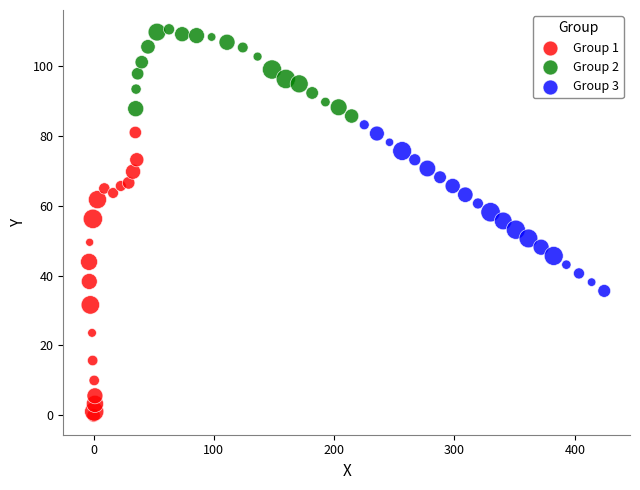

Which series contains the highest Y value?

Group 2